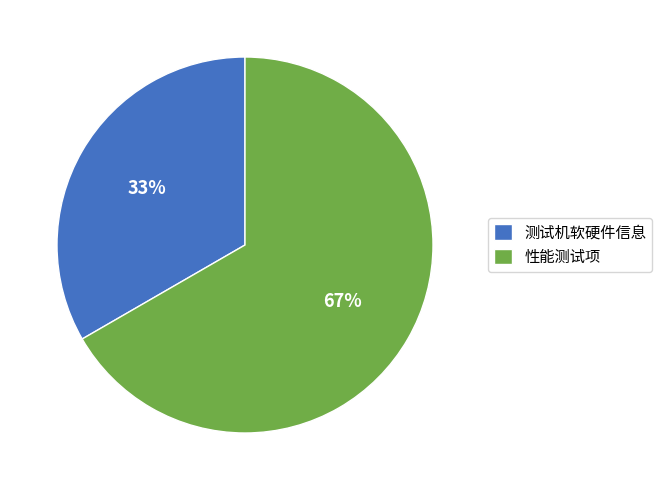

How many slices are in this pie chart?

2